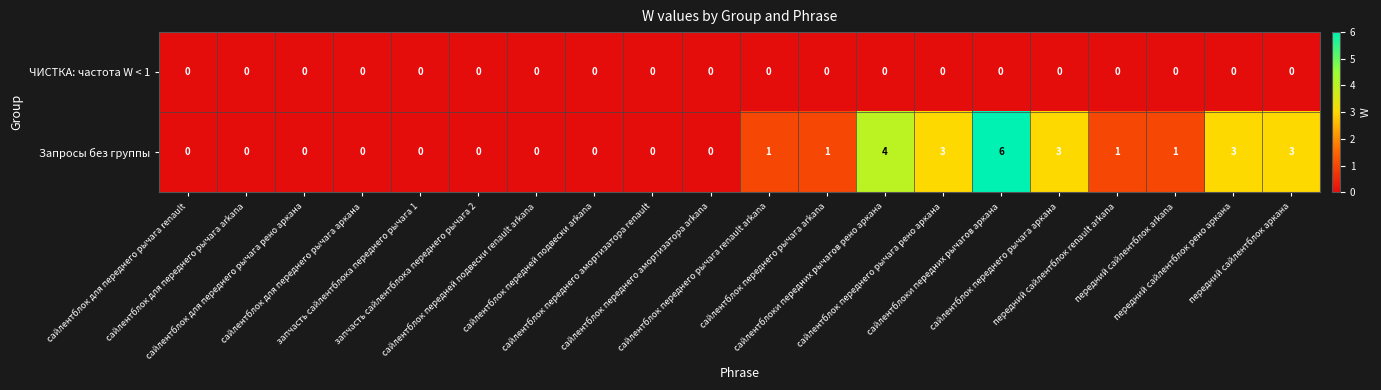

What is the maximum value for Запросы без группы?

6